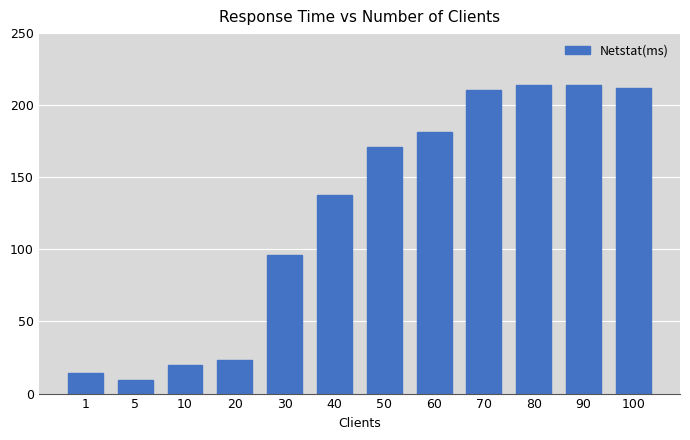

Approximately how many times larger is the value at 30 compared to 40?

0.7